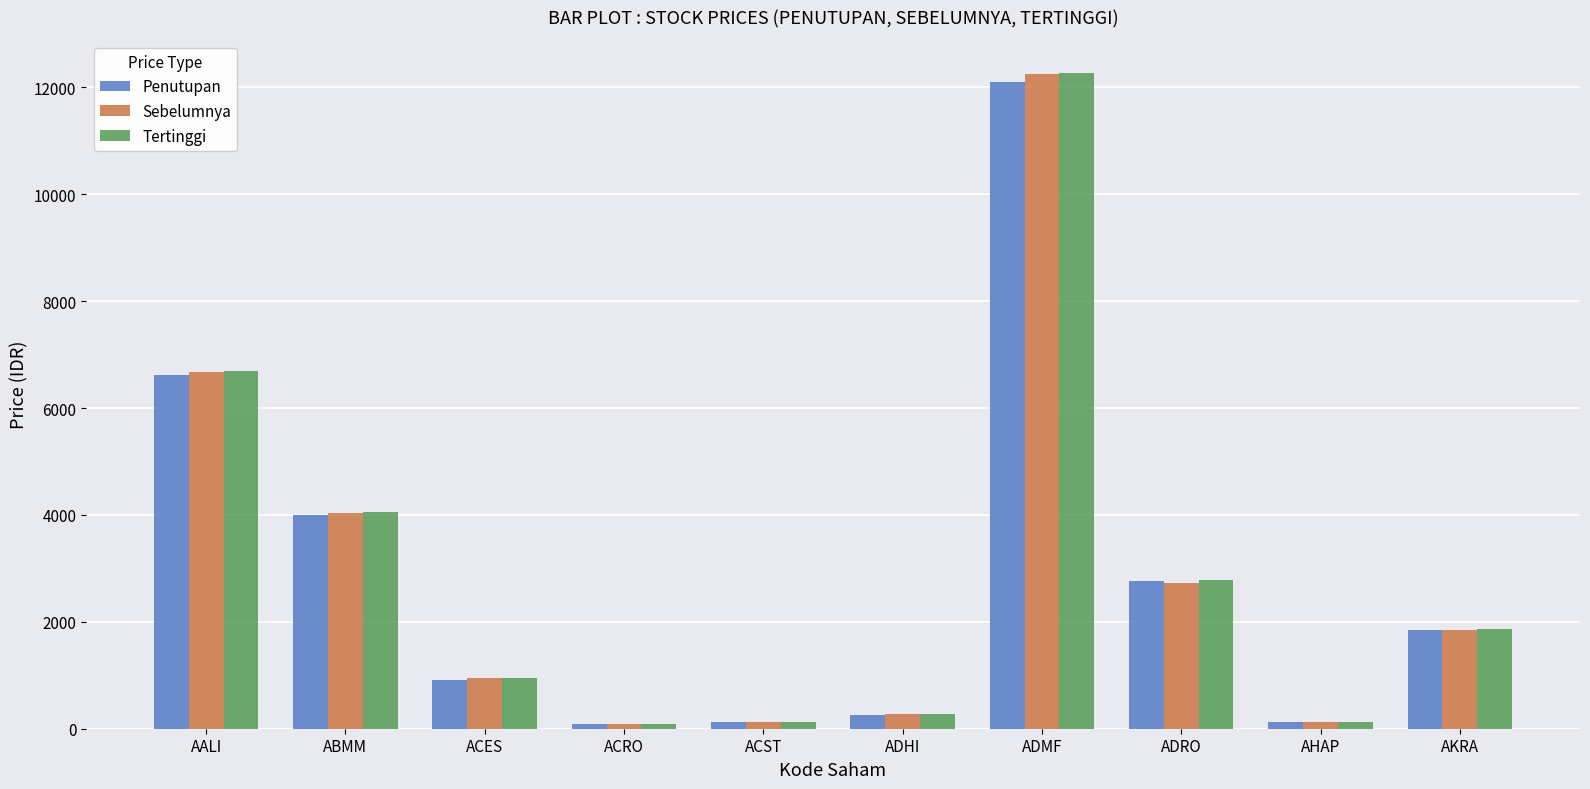

At how many categories does at least one series exceed 3329?

3